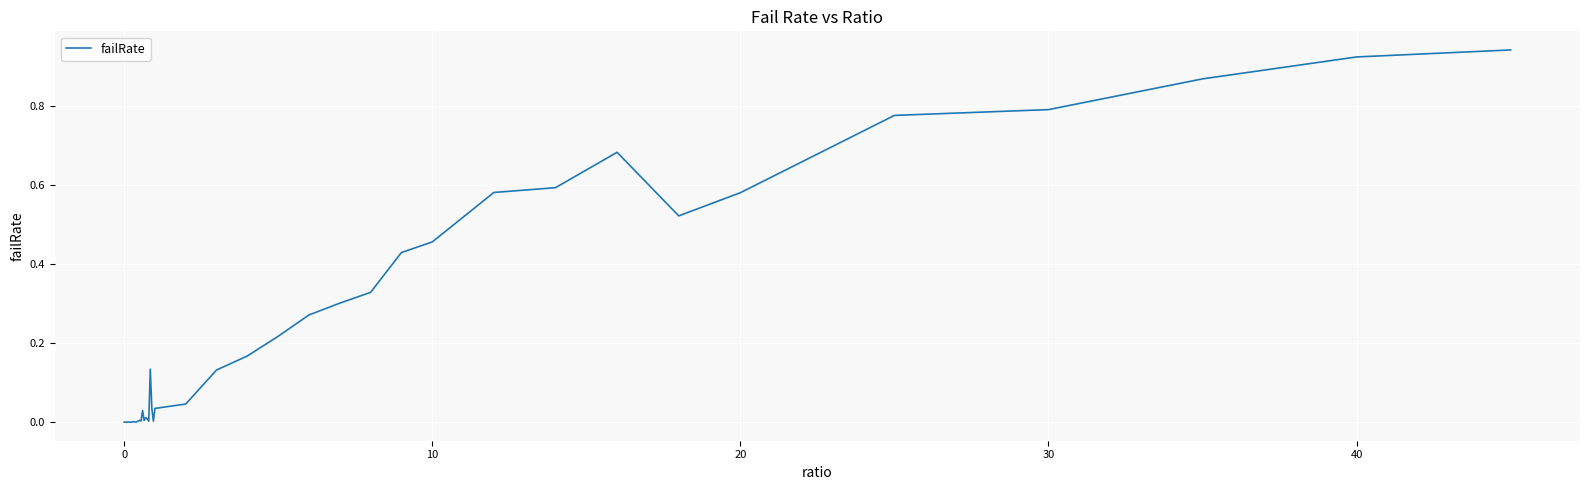

How many series are shown in this chart?

1